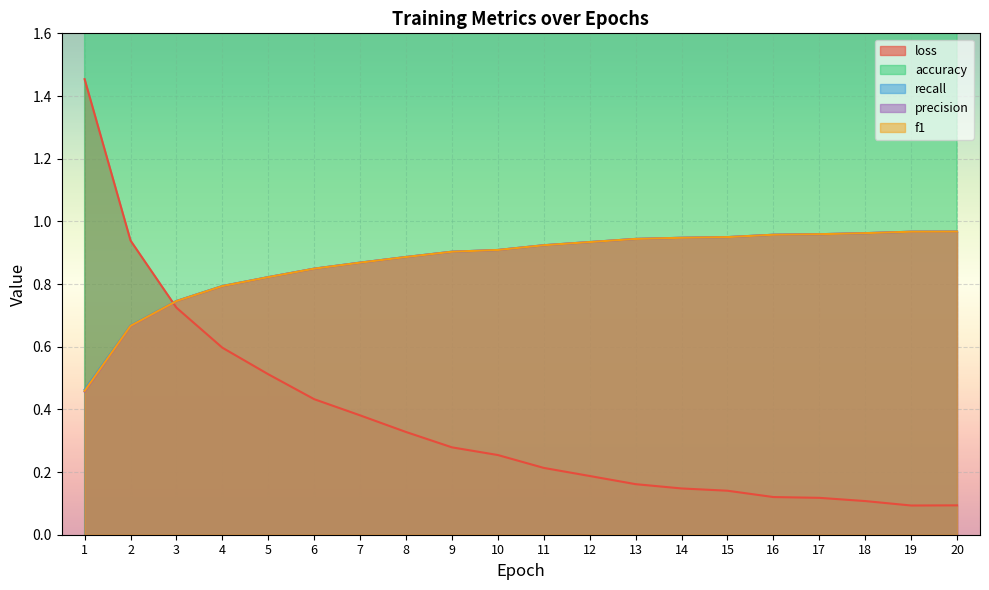

Is the value of loss at 14 greater than the value of f1 at 15?

No